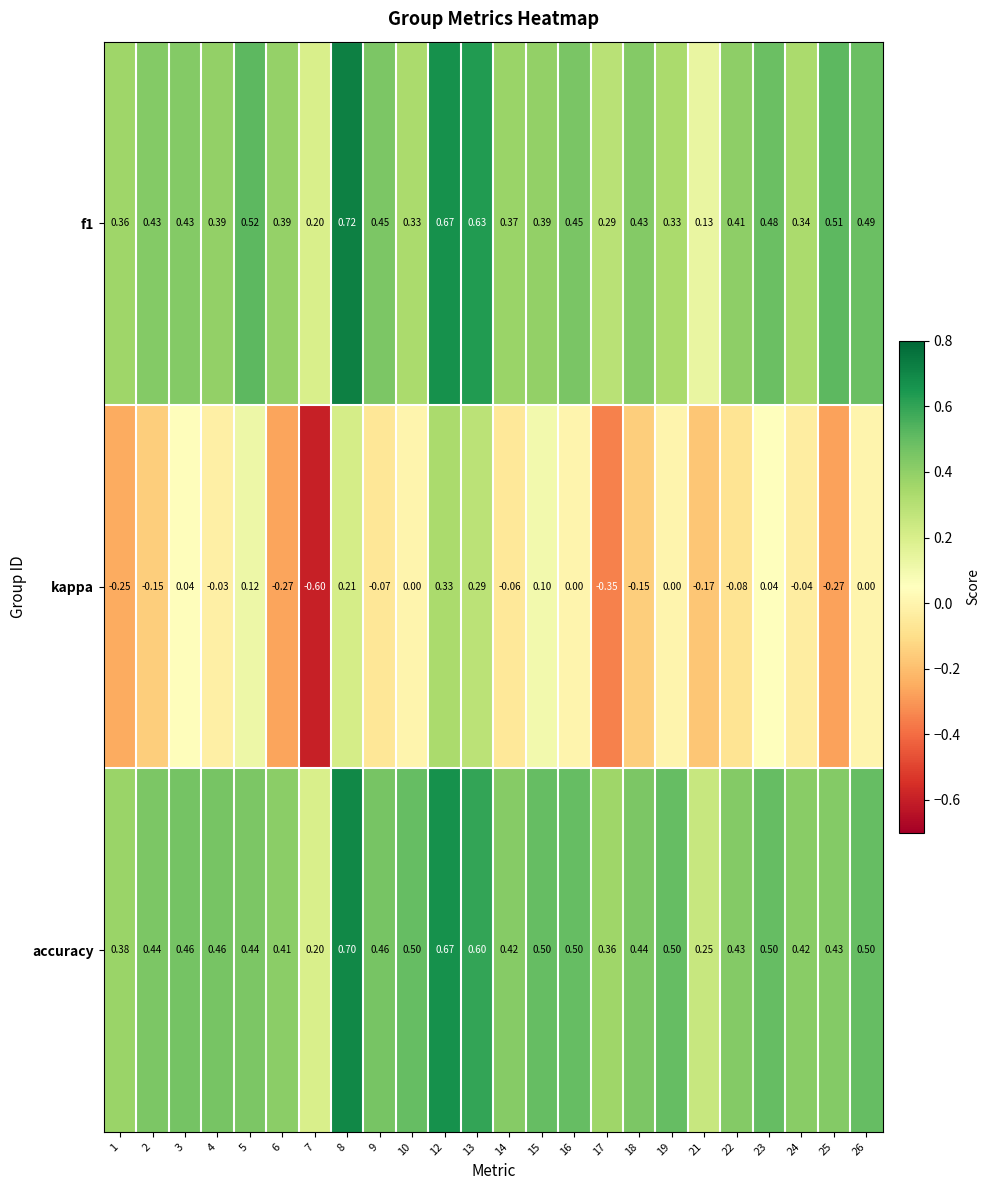

Is the value of f1 at 6 greater than the value of kappa at 14?

Yes